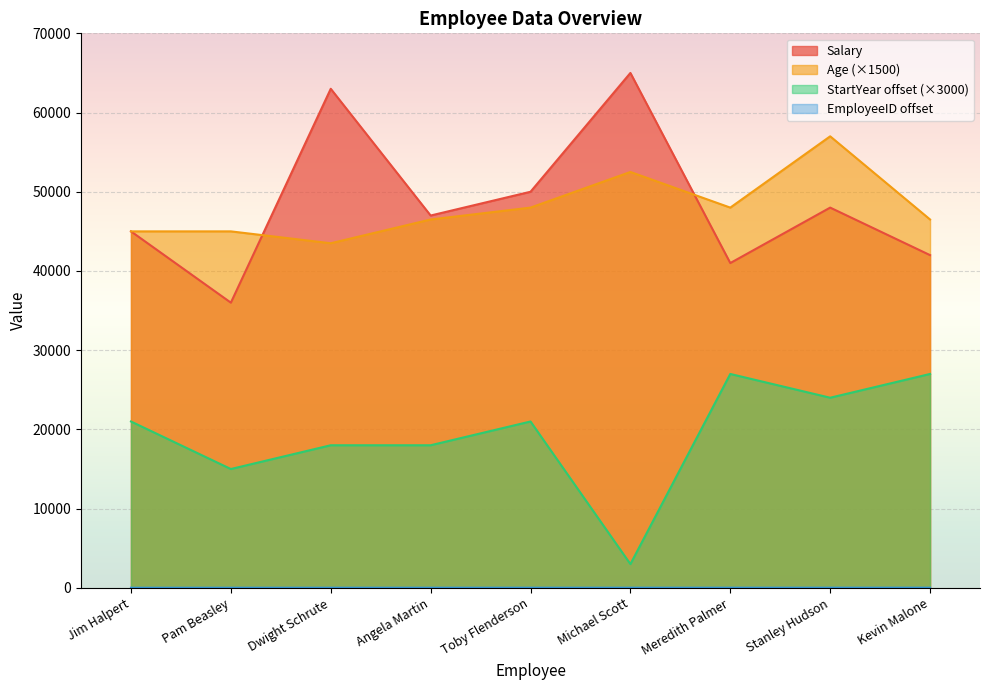

What is the difference between the highest and lowest values at Jim Halpert?

44989